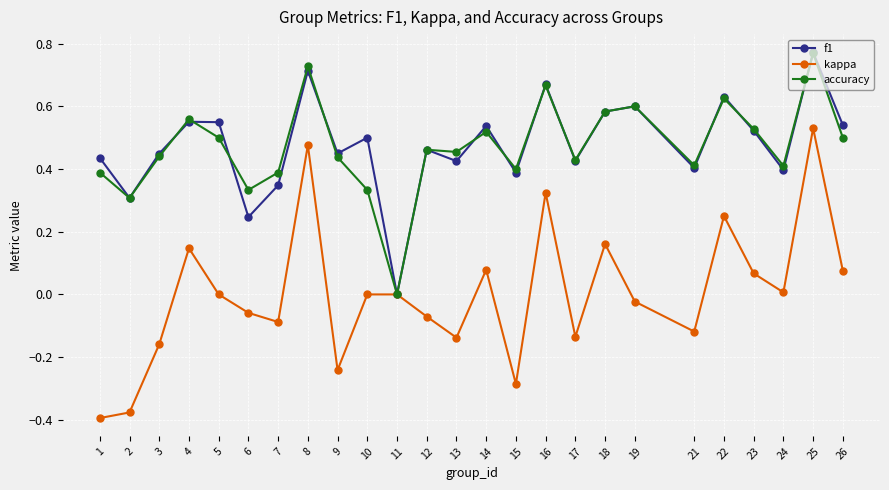

At which category does kappa reach its first local peak?

4